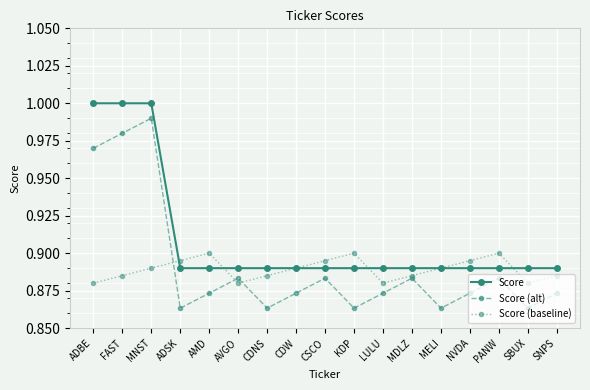

What position from the right is ADSK?

14